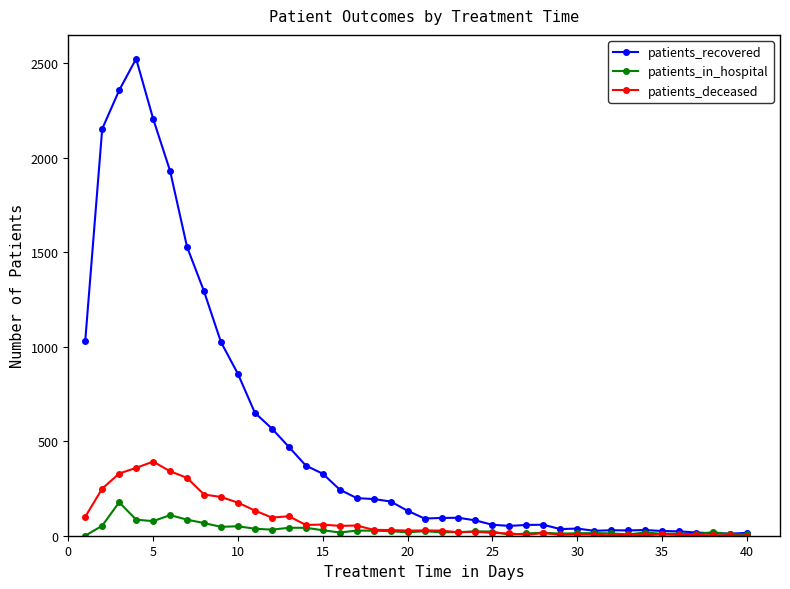

What are all the series names shown in the legend?

patients_recovered, patients_in_hospital, patients_deceased